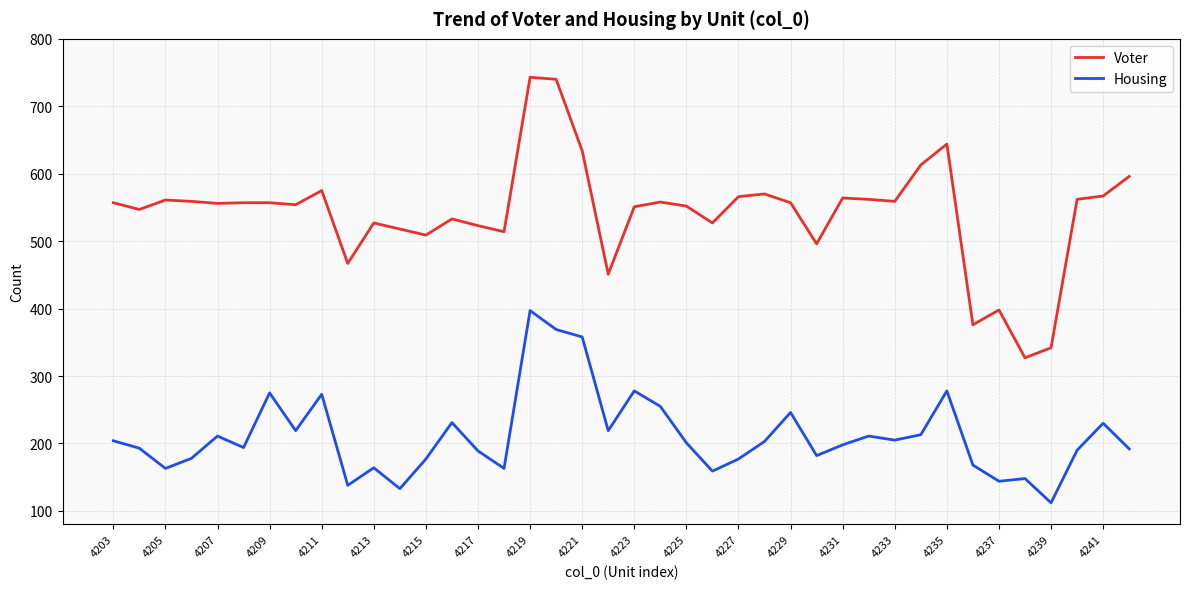

List the series in order of their peak value, lowest first.

Housing, Voter